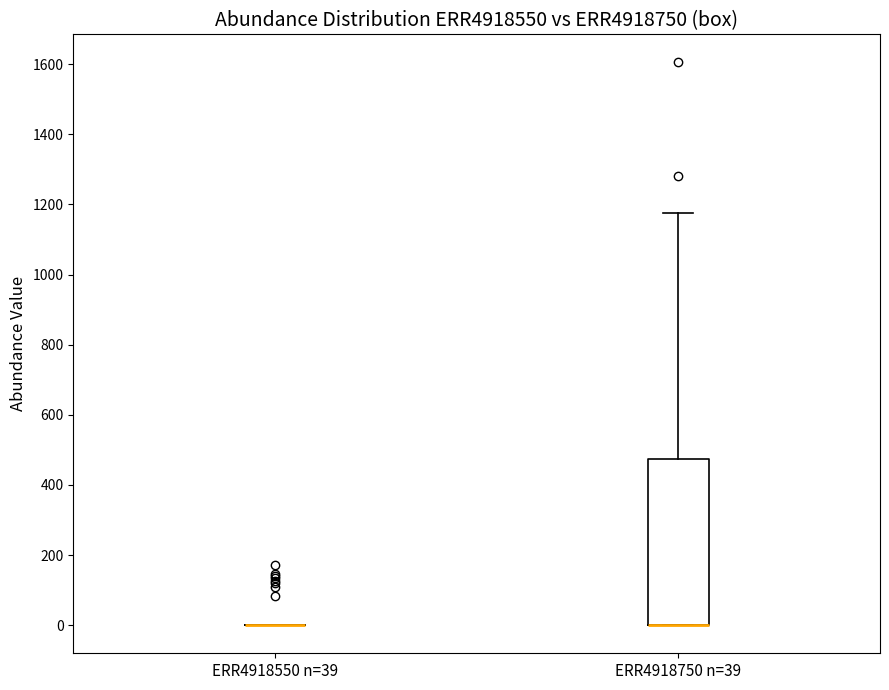

Which box is the tallest, from its lower edge to its upper edge?

ERR4918750 n=39